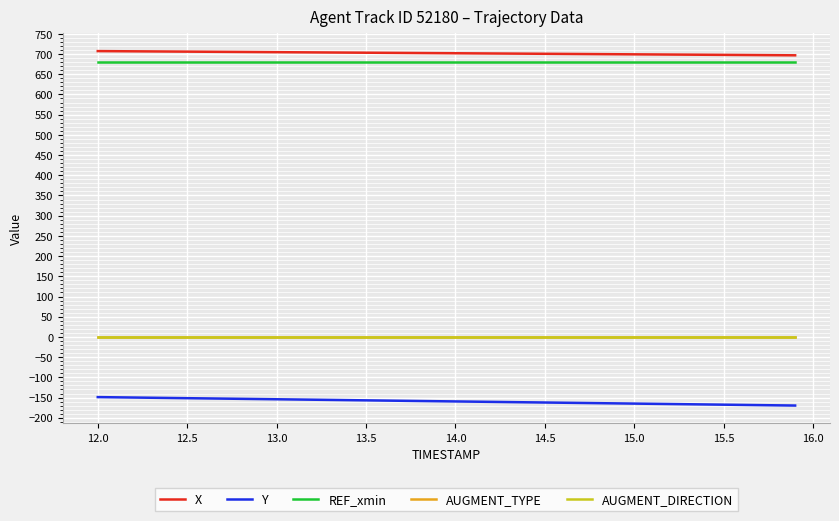

What is the smallest value displayed?

-169.8